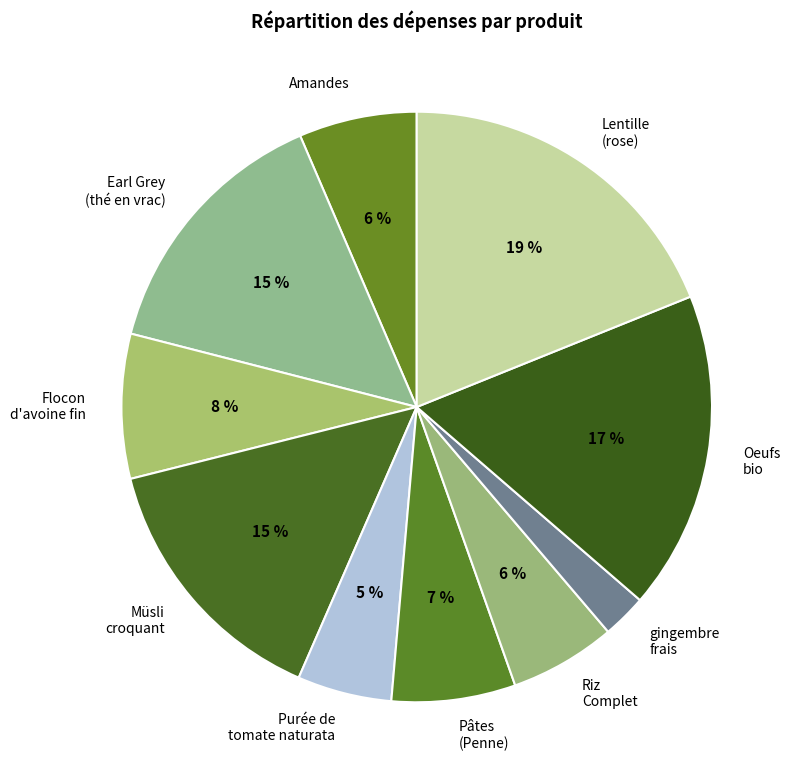

What percentage is the Earl Grey (thé en vrac) slice, to the nearest percent?

15%